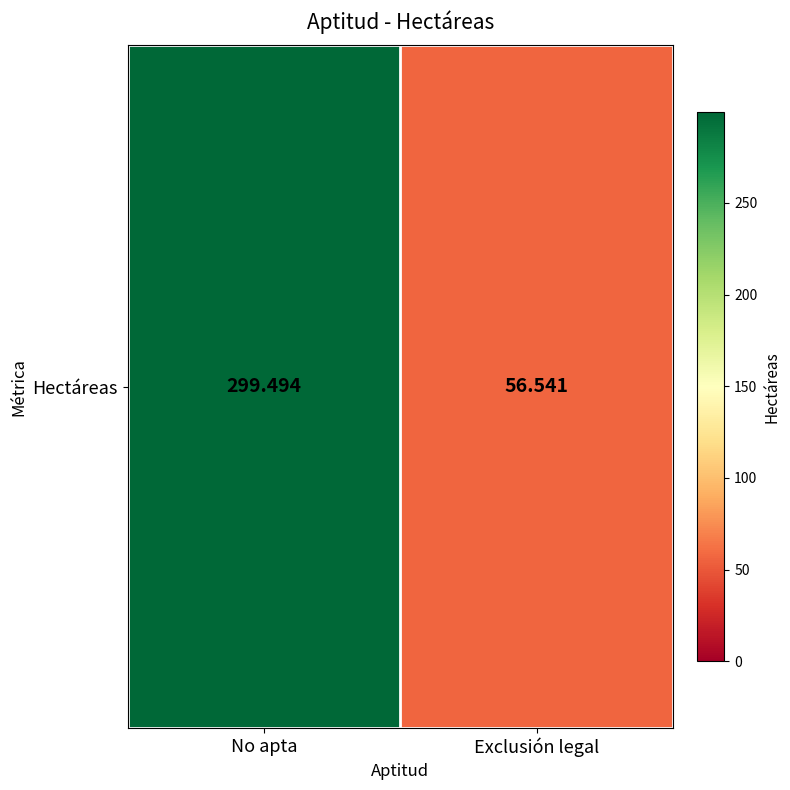

What is the smallest value displayed?

56.5